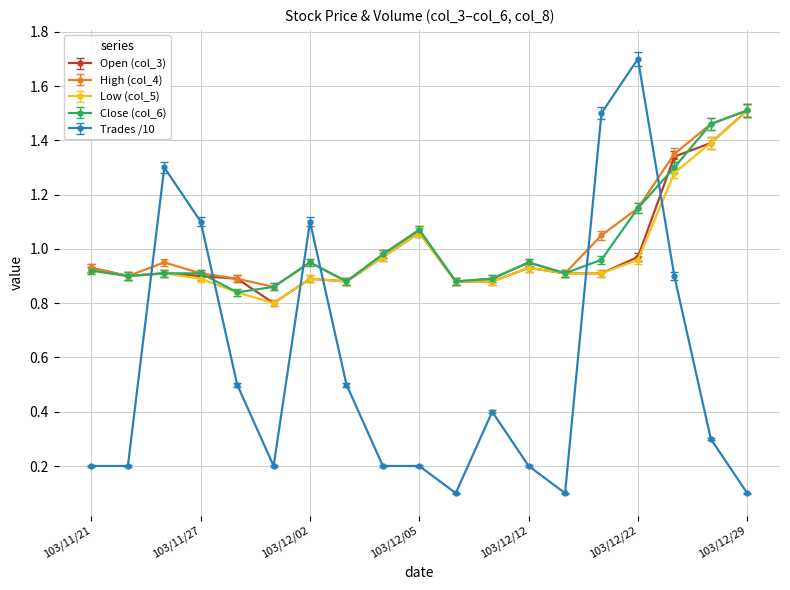

At how many categories does at least one series exceed 1?

9